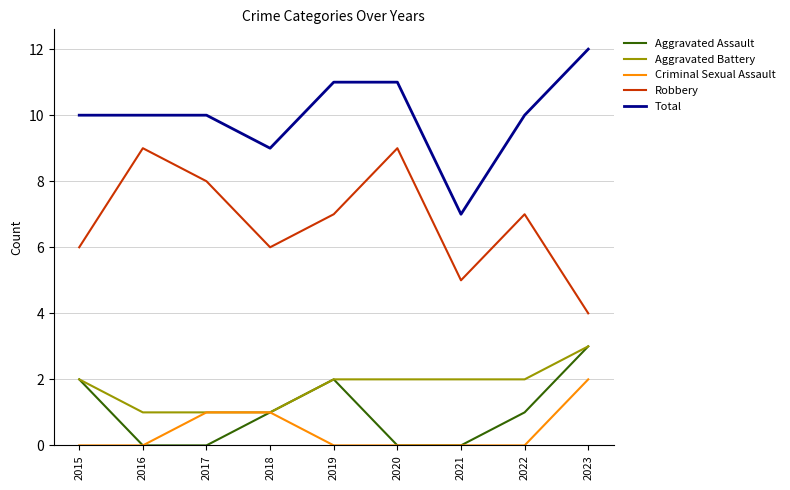

True or false: Total and Aggravated Assault cross at least once.

False